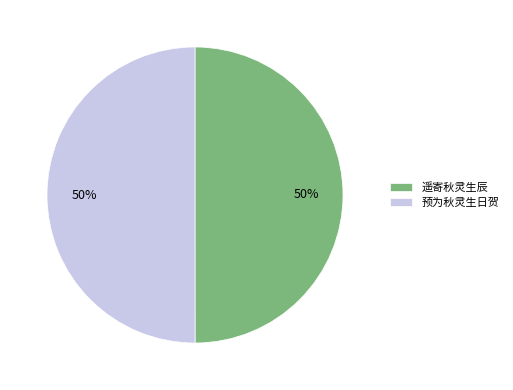

To the nearest percent, what portion does 预为秋灵生日贺 represent?

50%